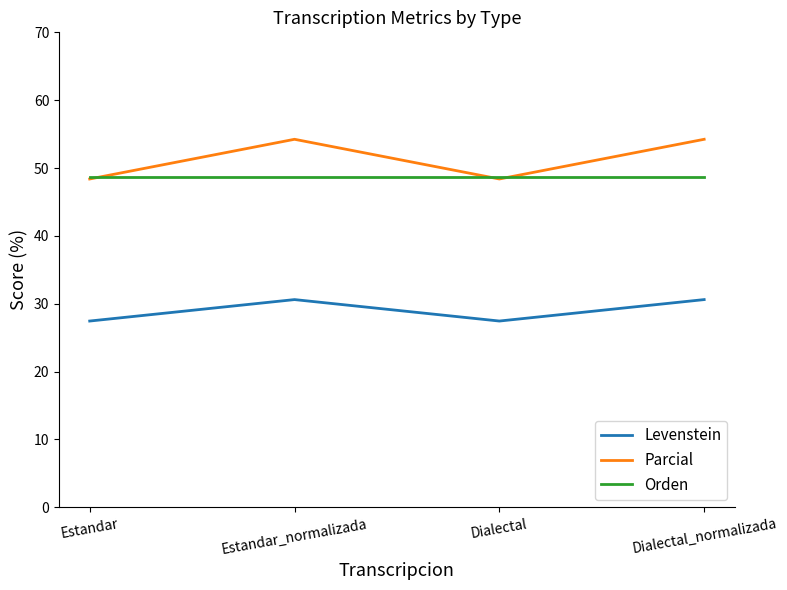

True or false: Orden and Levenstein intersect in this chart.

False